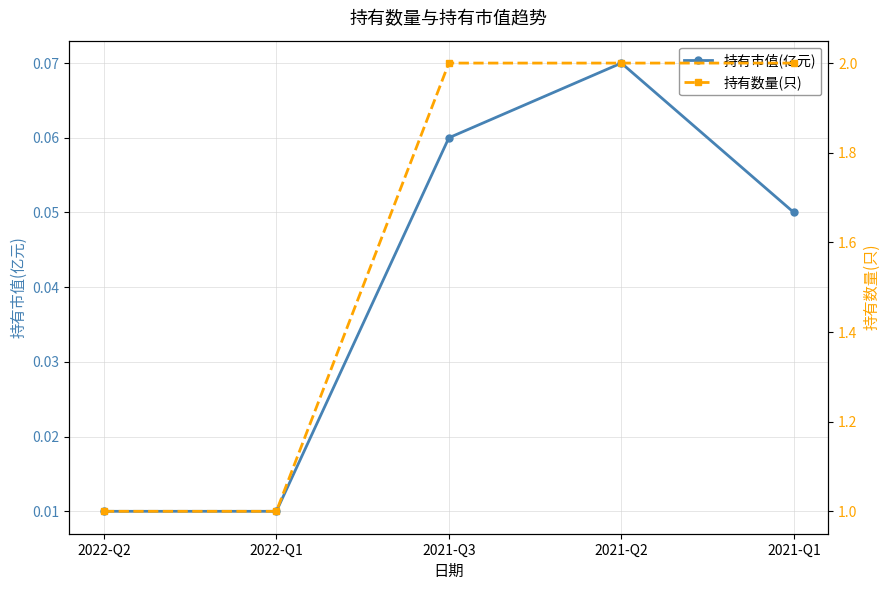

Which series changed the most between 2021-Q3 and 2021-Q1?

持有市值(亿元)